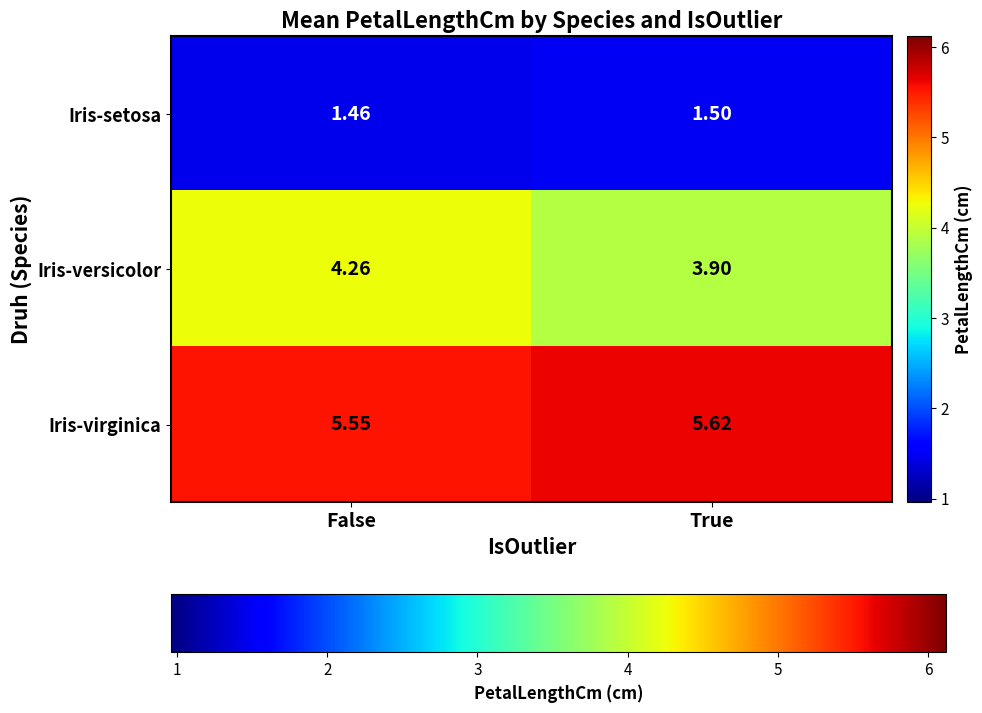

At True, list the series in order from largest to smallest.

Iris-virginica, Iris-versicolor, Iris-setosa